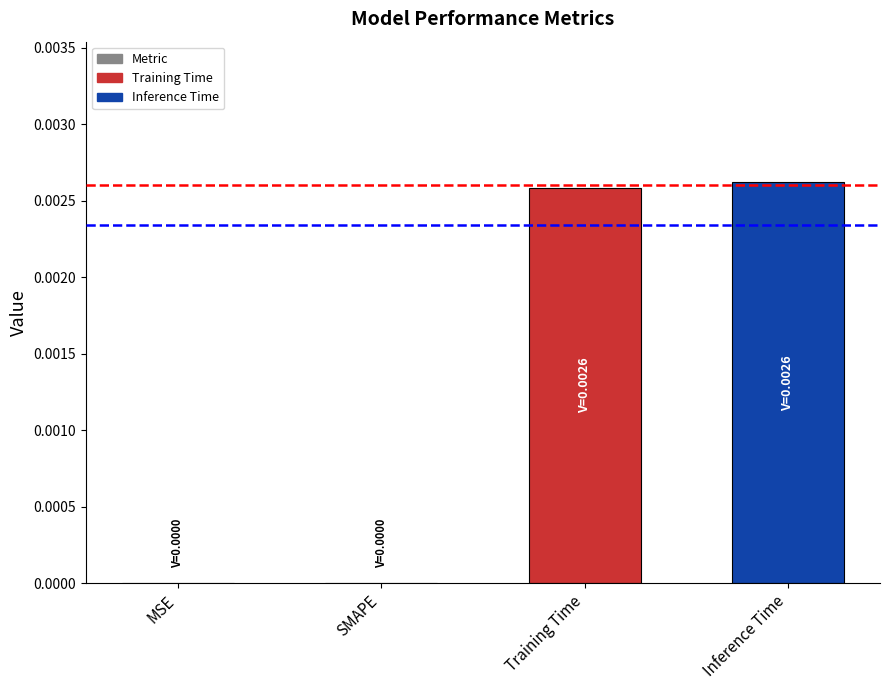

The chart shows a value of 0.0 at SMAPE. True or false?

True